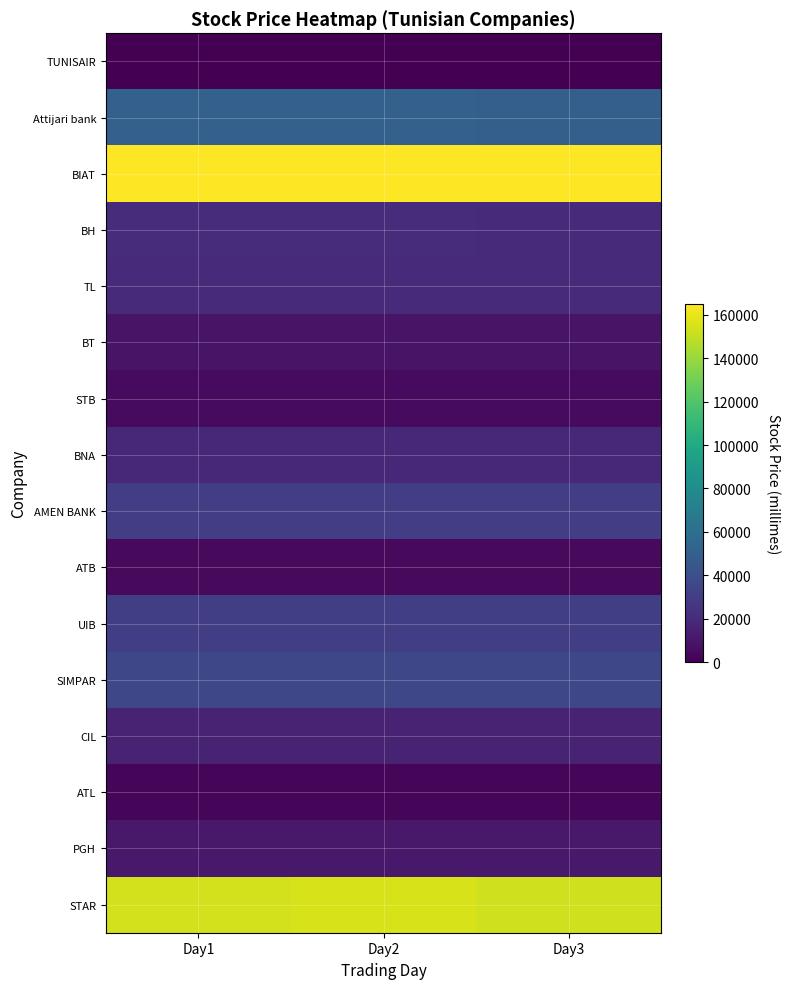

Which series changed the most between Day1 and Day3?

STAR